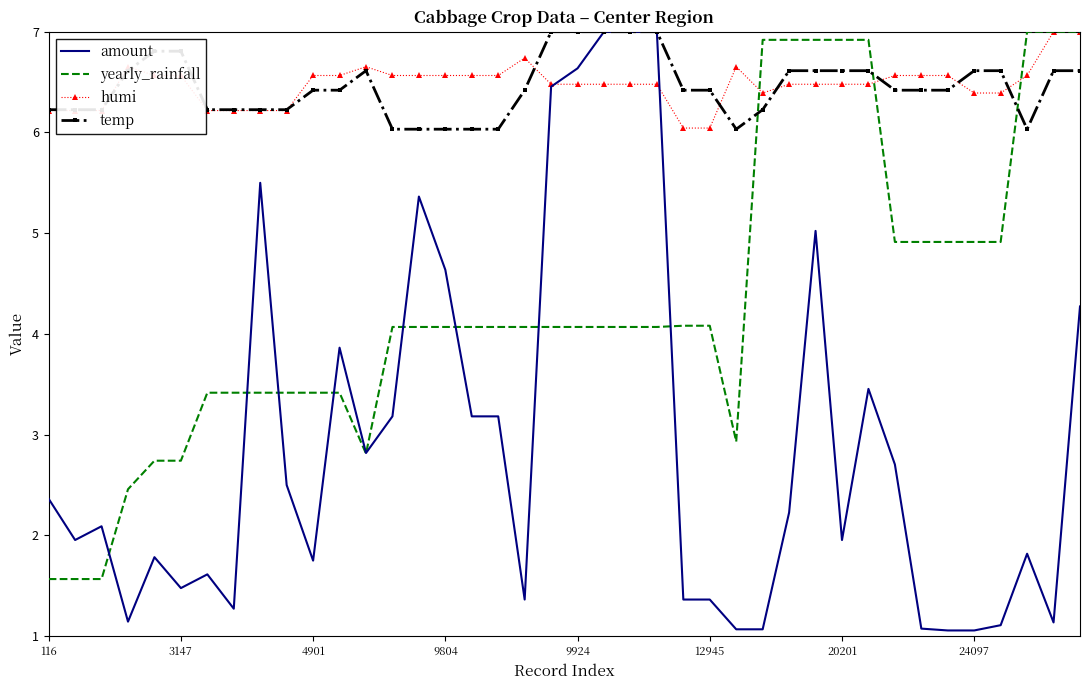

Which series has the widest spread of values?

amount